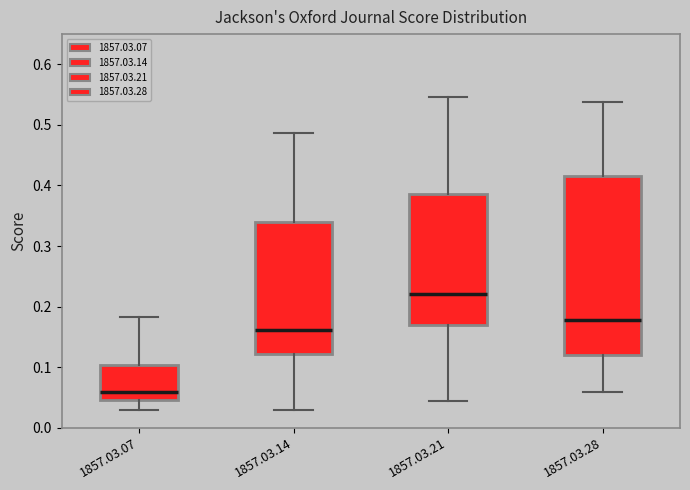

Where is the upper edge of the box for 1857.03.21 on the y-axis? The values are not printed on the chart, so give them approximately, as read against the axis.

0.39